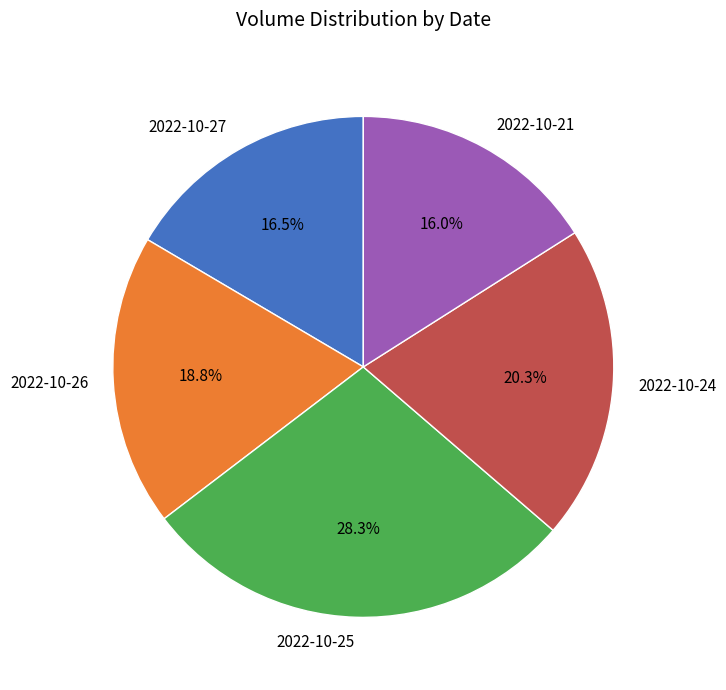

Approximately how many times larger is the value at 2022-10-25 compared to 2022-10-21?

1.8